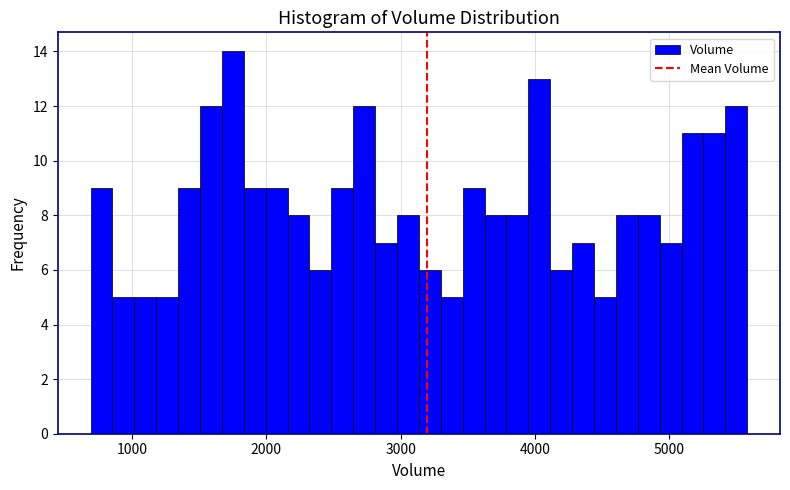

Around what value on the x-axis is the tallest bar? Give the approximate position of its centre, as read against the axis.

1800